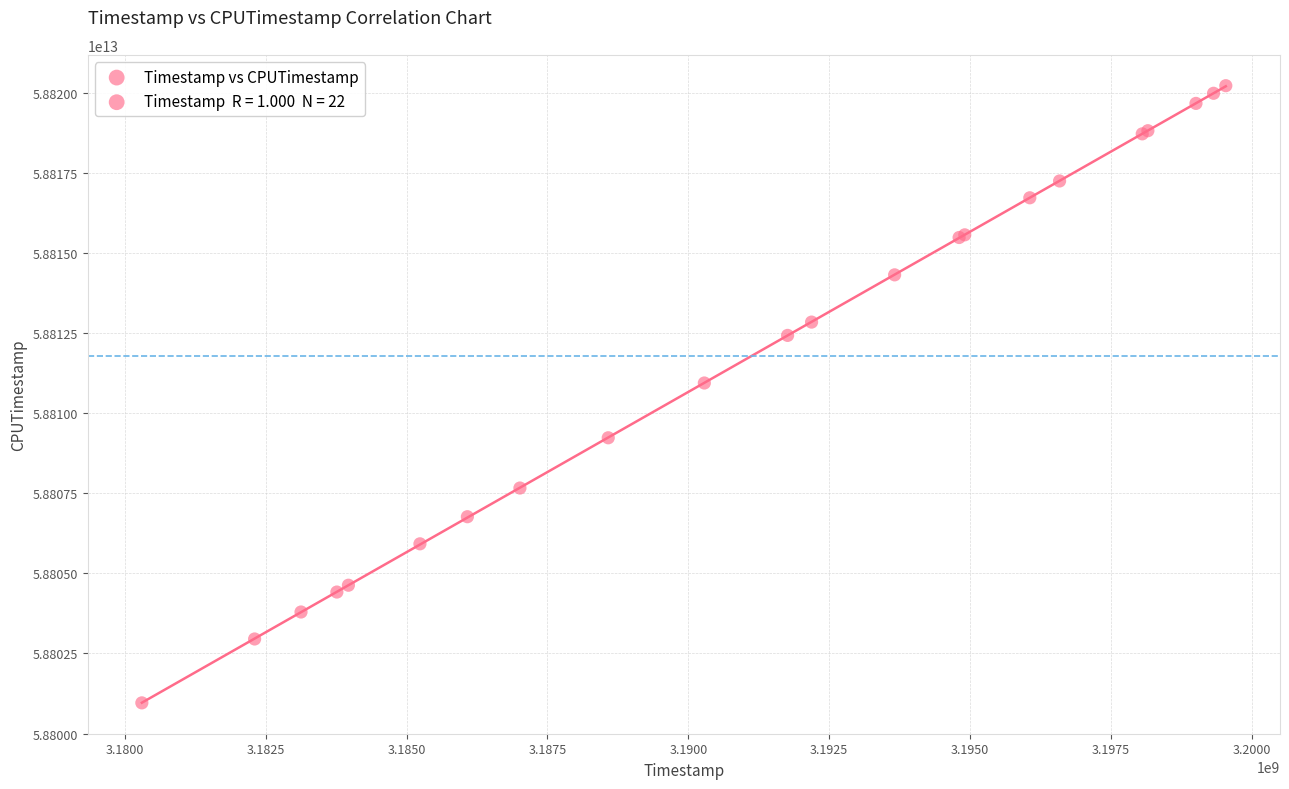

What Y value in the scatter plot is closest to 58810587955608?

58810939700097